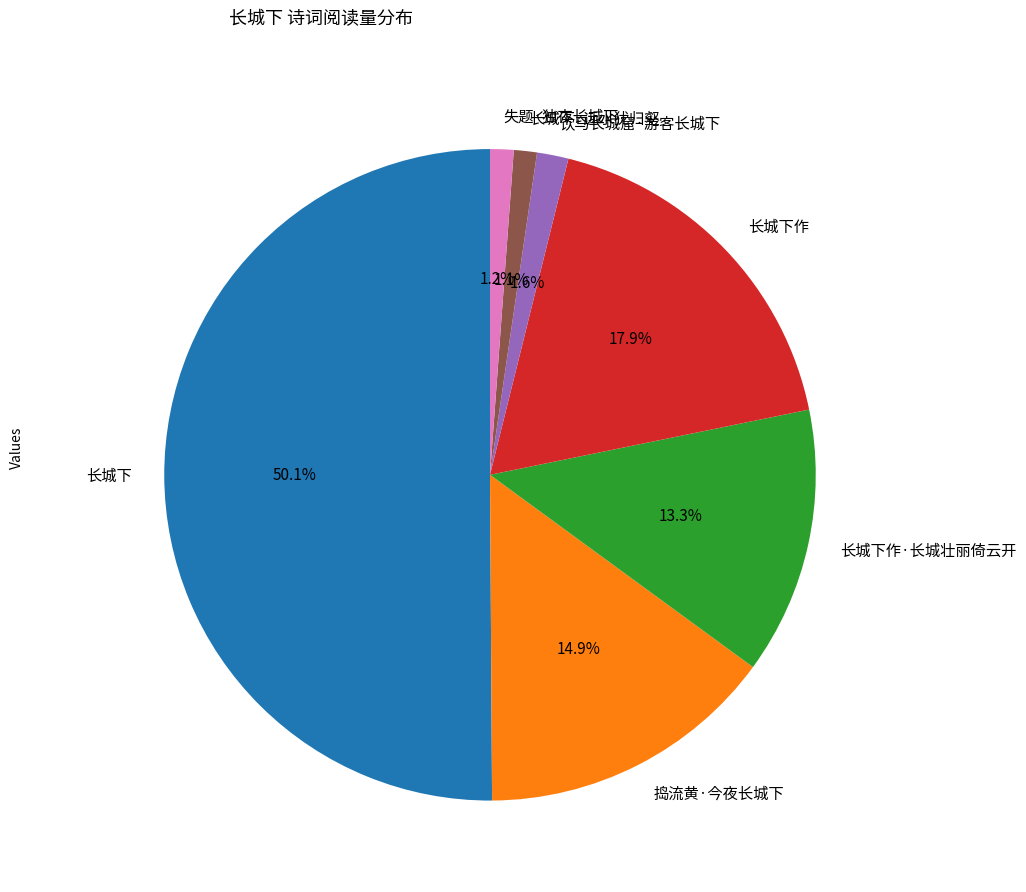

Which category accounts for the majority?

长城下